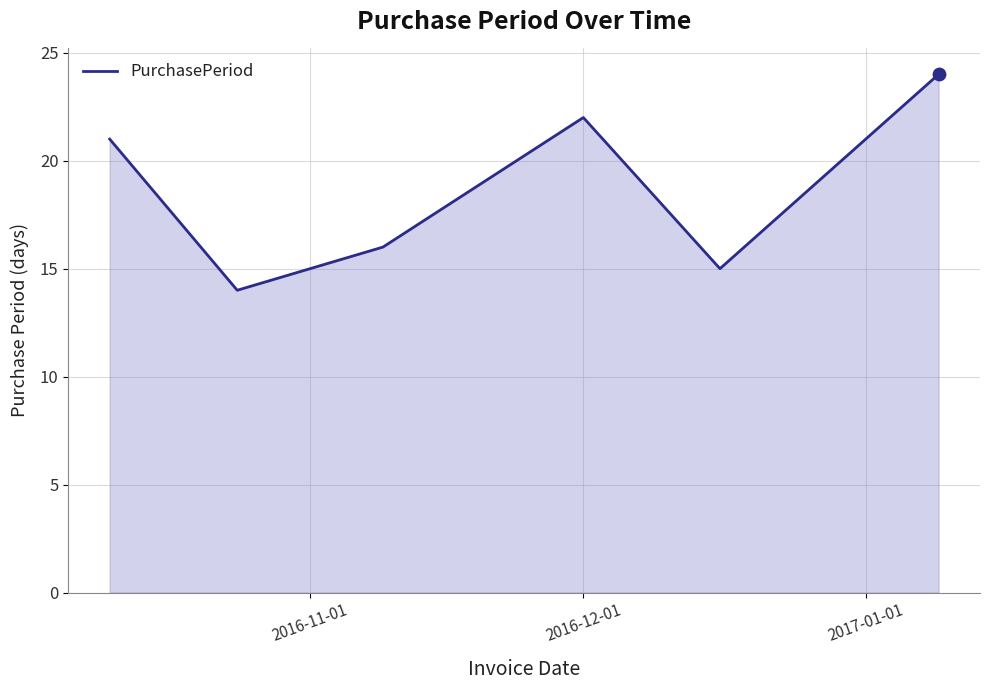

What is the minimum value shown in the chart?

14